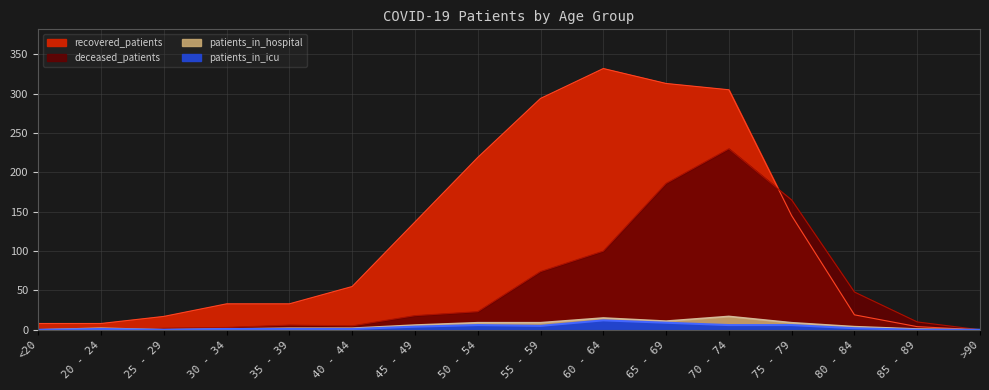

Reading left to right, transcribe all the data shown in this chart.

recovered_patients: 8	8	17	33	33	55	137	219	294	332	313	305	145	19	4	0
deceased_patients: 1	0	2	3	6	5	18	23	74	100	186	230	165	48	10	0
patients_in_hospital: 0	2	0	1	2	2	6	9	9	15	11	17	9	4	1	0
patients_in_icu: 0	1	0	1	1	1	4	6	5	12	9	6	6	2	0	0